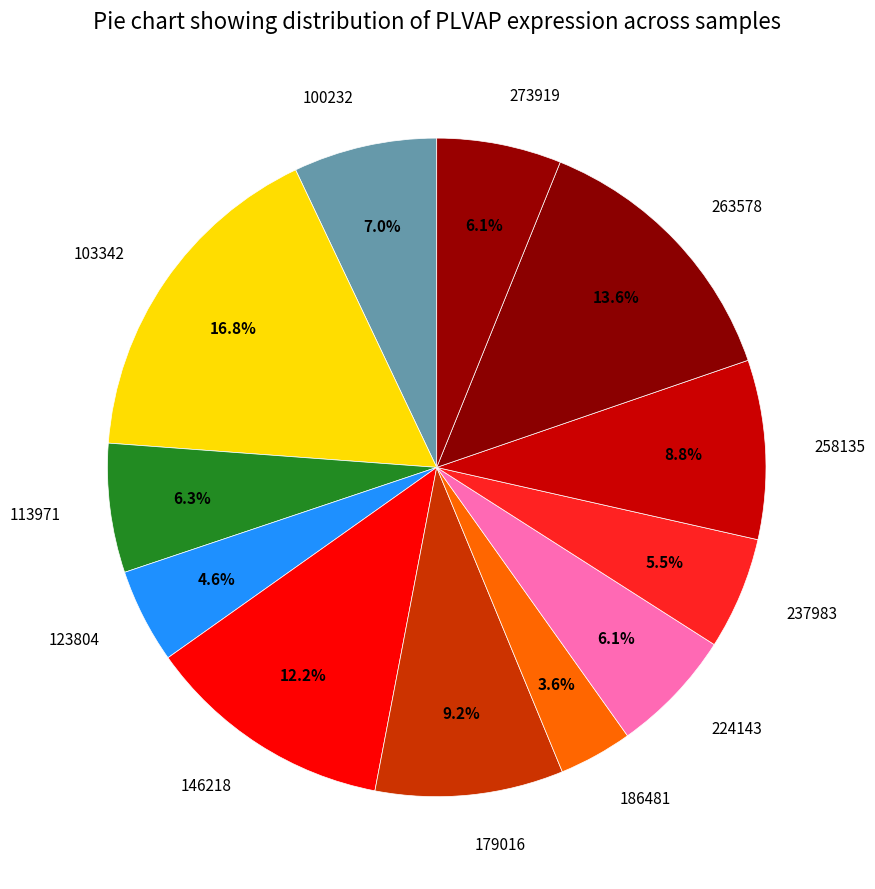

Between 146218 and 186481, which is larger?

146218